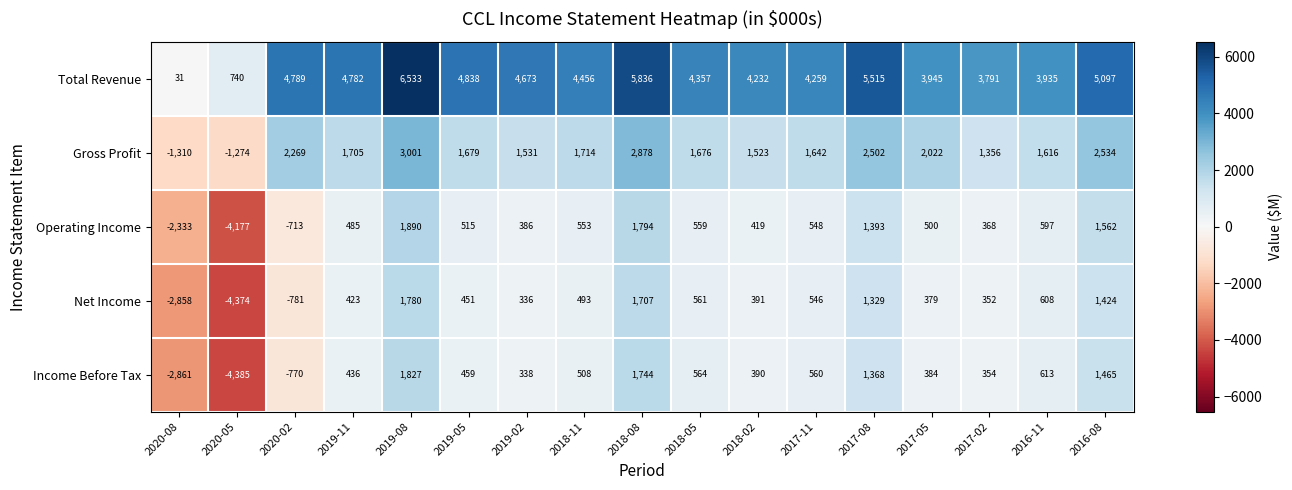

Rank the series by their maximum value, from highest to lowest.

Total Revenue, Gross Profit, Operating Income, Income Before Tax, Net Income